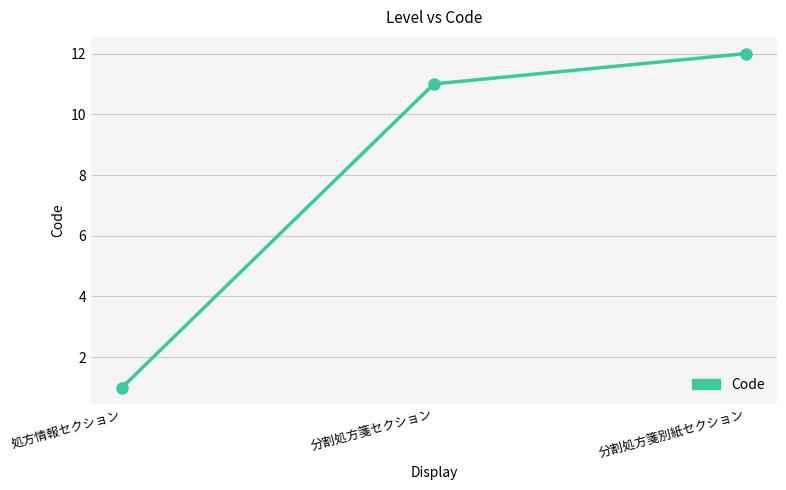

What position from the left is 分割処方箋別紙セクション?

3